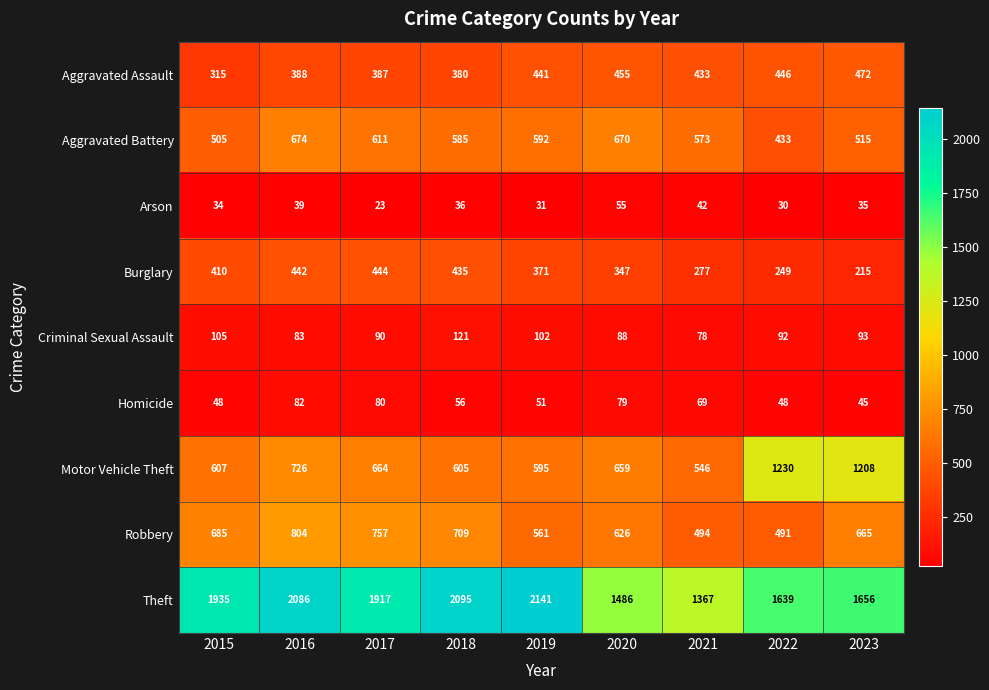

What is the sum of the Robbery values at 2019 and 2022?

1052